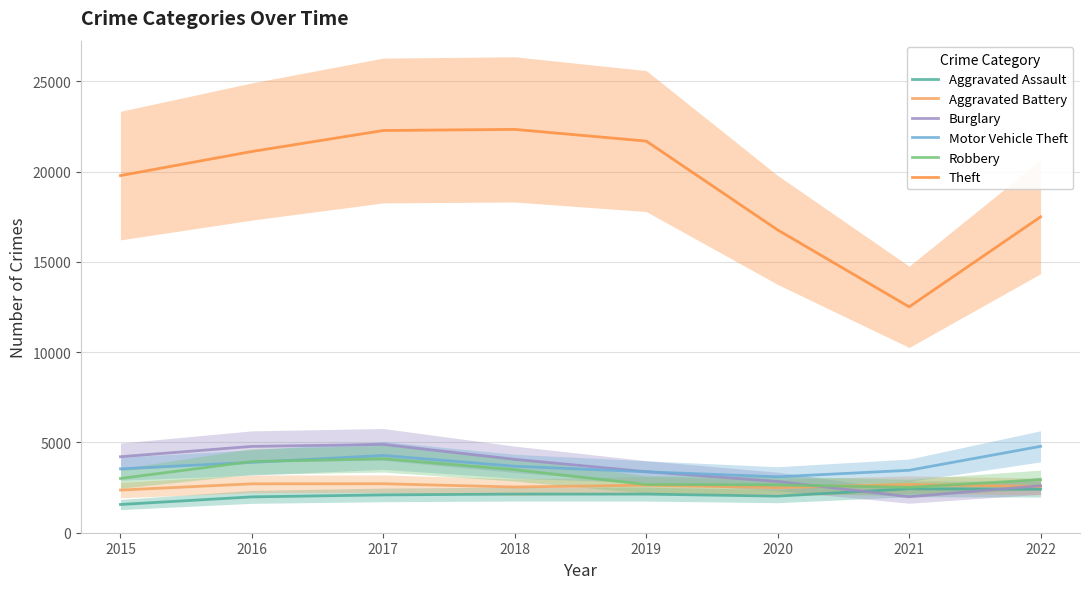

Rank the categories by Burglary value from lowest to highest.

2021, 2022, 2020, 2019, 2018, 2015, 2016, 2017